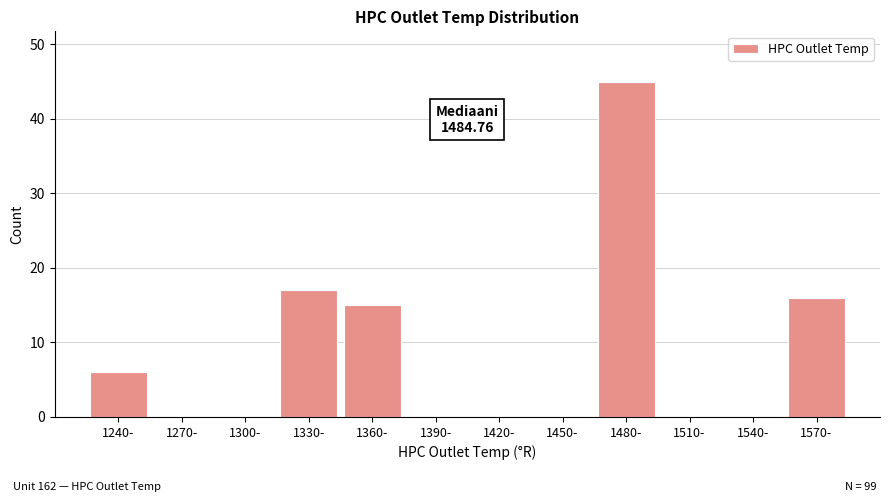

Reading left to right, list all the values displayed in this chart.

1240-=6	1270-=0	1300-=0	1330-=17	1360-=15	1390-=0	1420-=0	1450-=0	1480-=45	1510-=0	1540-=0	1570-=16